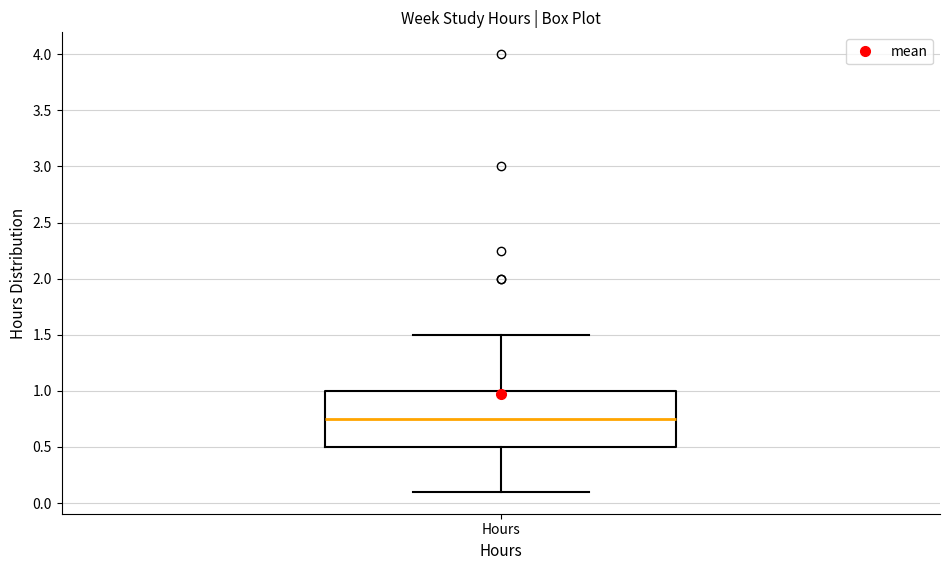

Read this box plot against the y-axis: the position of the median line, the range covered by the box, and the ends of both whiskers. The values are not printed on the chart, so give them approximately, as read against the axis.

median 0.75, box 0.50 to 1.00, whiskers 0.10 to 1.50